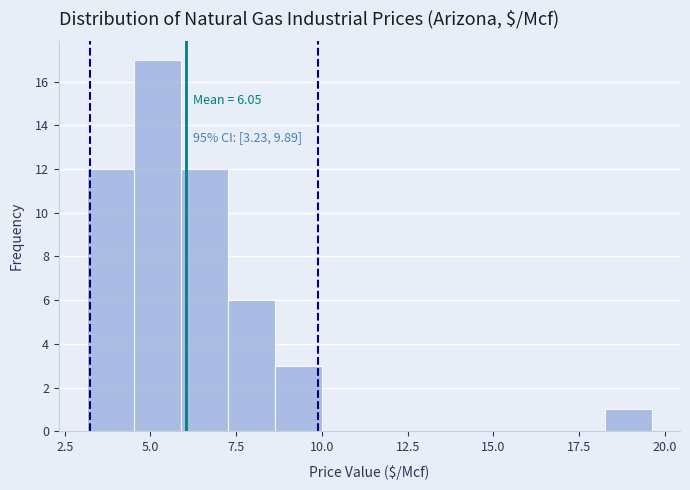

Read against the x-axis, roughly where is the centre of the tallest bar?

5.0